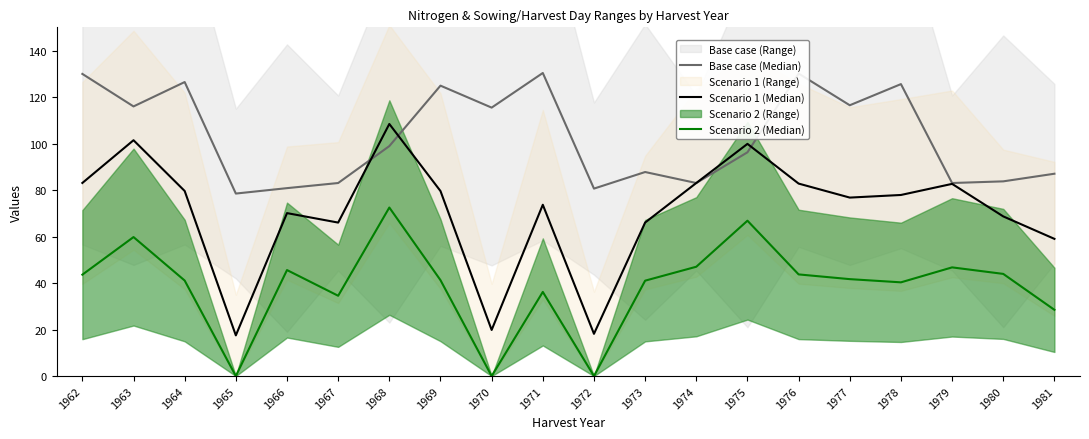

Where does the Base case (Median) series first go above 98?

1962